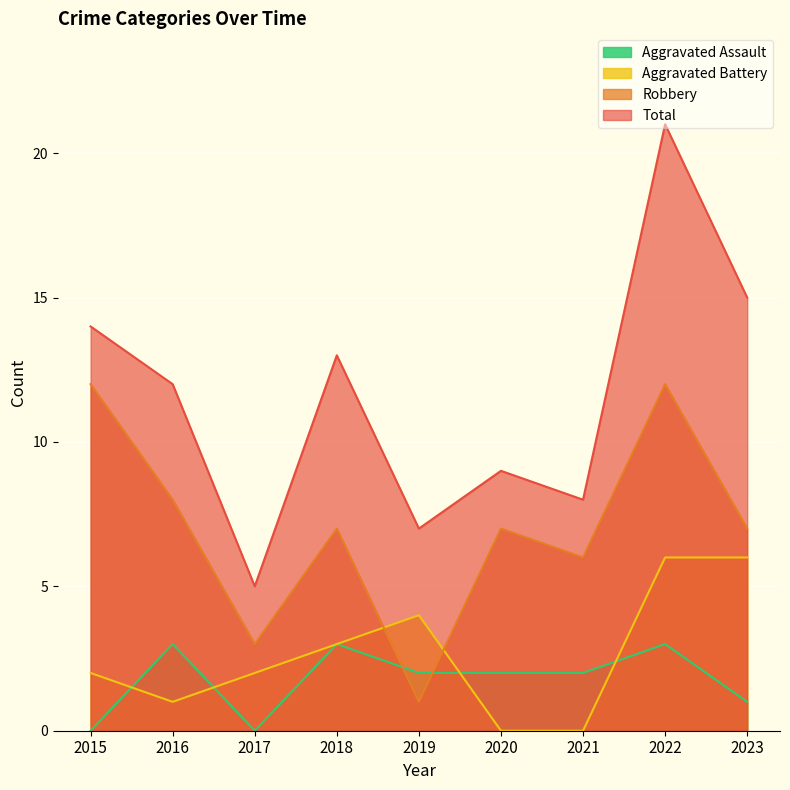

Reading left to right, what are all the values shown in this chart?

Aggravated Assault: 2015=0	2016=3	2017=0	2018=3	2019=2	2020=2	2021=2	2022=3	2023=1
Aggravated Battery: 2015=2	2016=1	2017=2	2018=3	2019=4	2020=0	2021=0	2022=6	2023=6
Robbery: 2015=12	2016=8	2017=3	2018=7	2019=1	2020=7	2021=6	2022=12	2023=7
Total: 2015=14	2016=12	2017=5	2018=13	2019=7	2020=9	2021=8	2022=21	2023=15